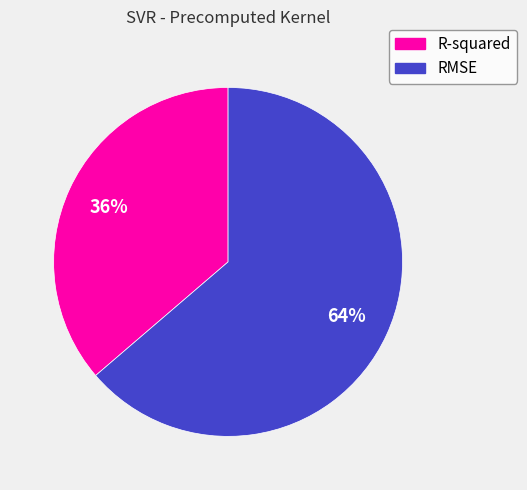

Do RMSE and R-squared together represent more than half of the pie?

Yes